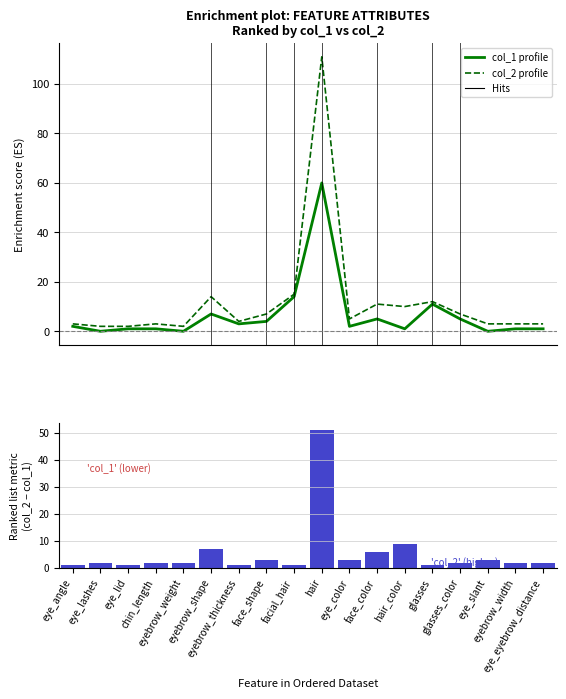

At which label does Enrichment profile (col_1) reach its minimum?

eye_lashes